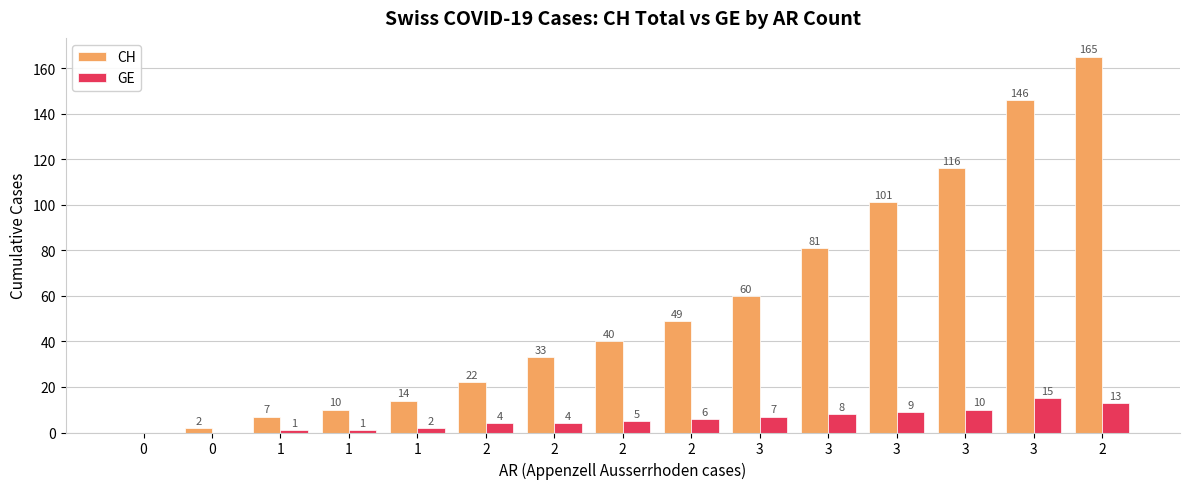

Which series changed the most between 0 and 2?

CH